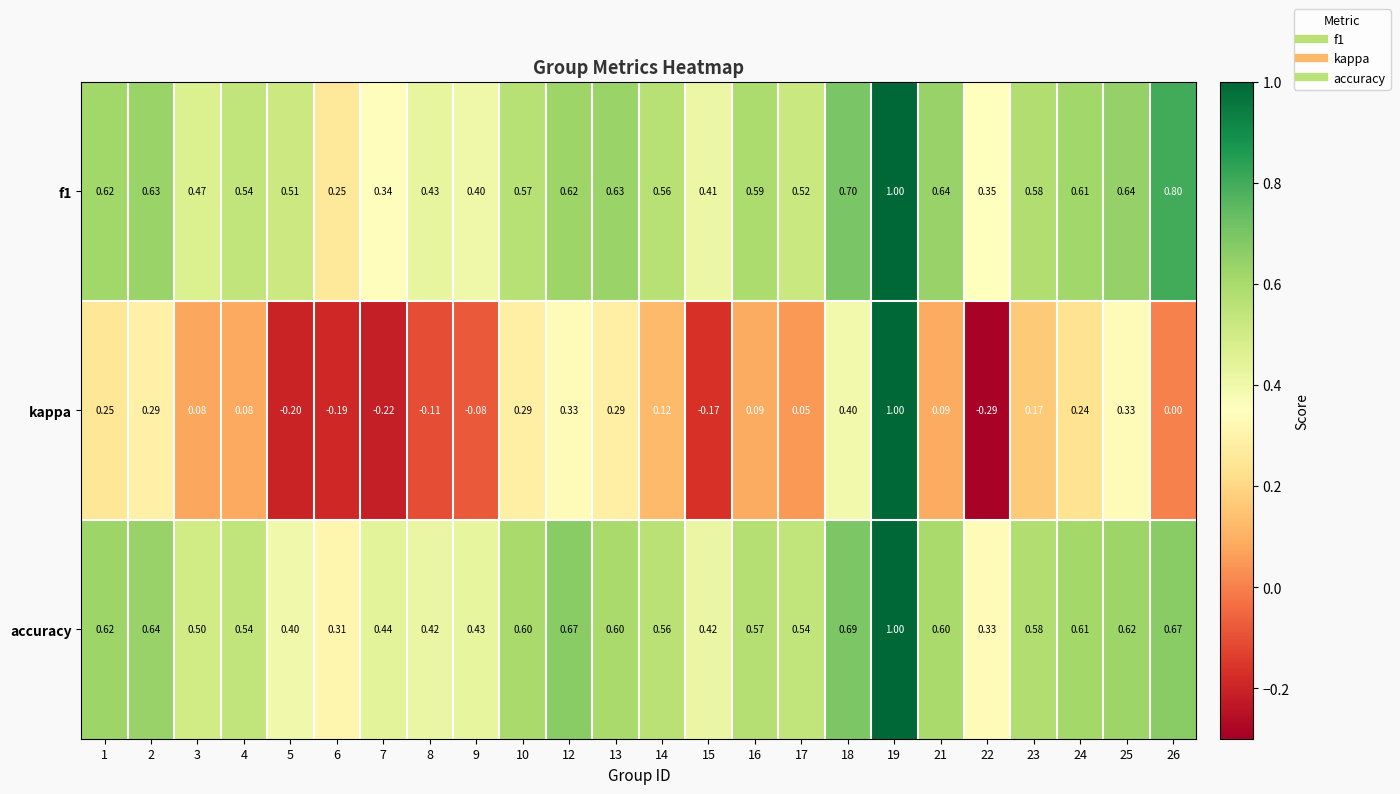

At how many categories does at least one series exceed 0?

24